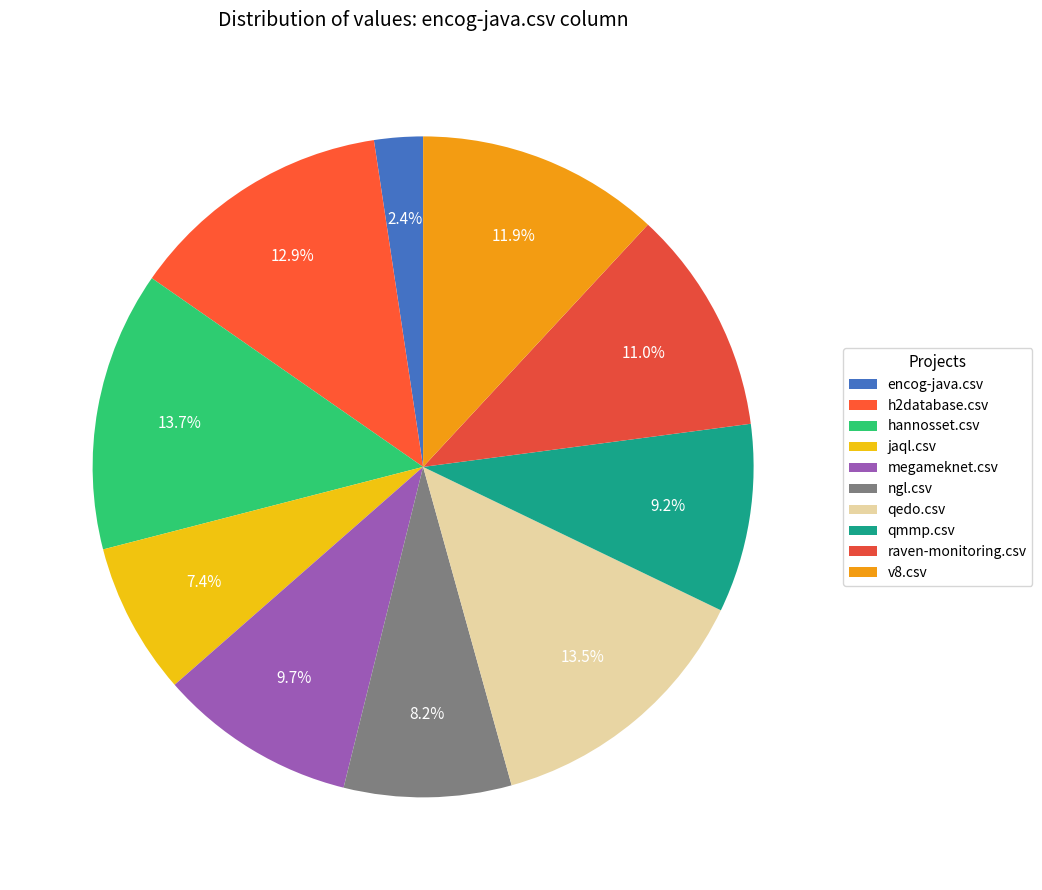

The hannosset.csv slice represents 14% of the pie. True or false?

True